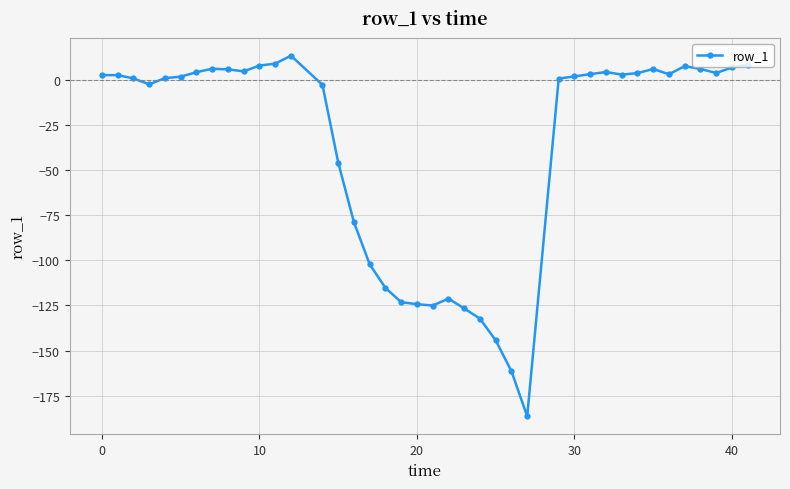

What is the greatest value displayed?

13.4